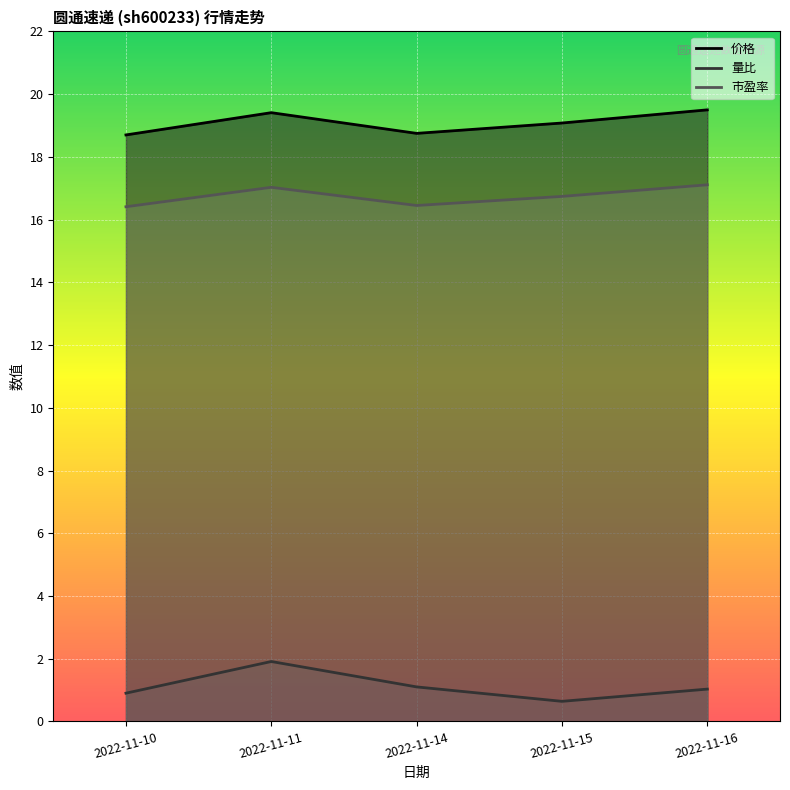

How many values in the 量比 series are below 1?

2